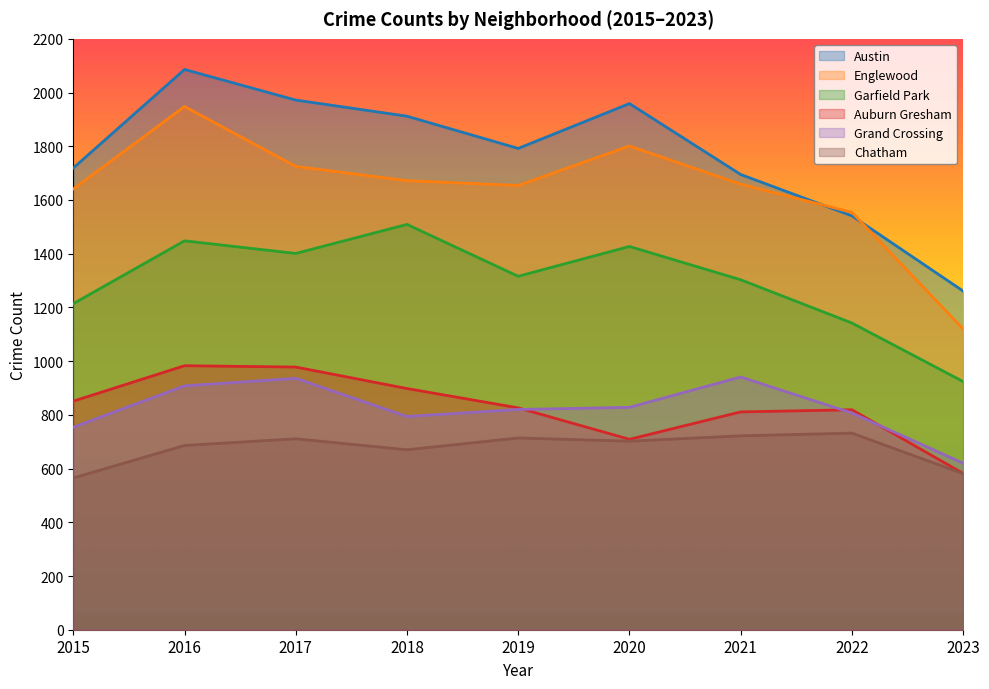

What is the minimum value for Grand Crossing?

620